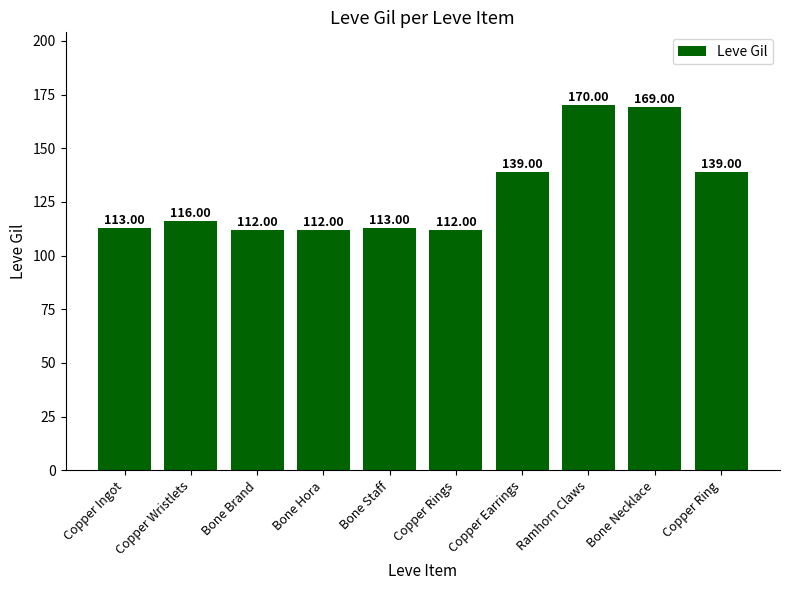

Between Bone Hora and Bone Necklace, which is larger?

Bone Necklace